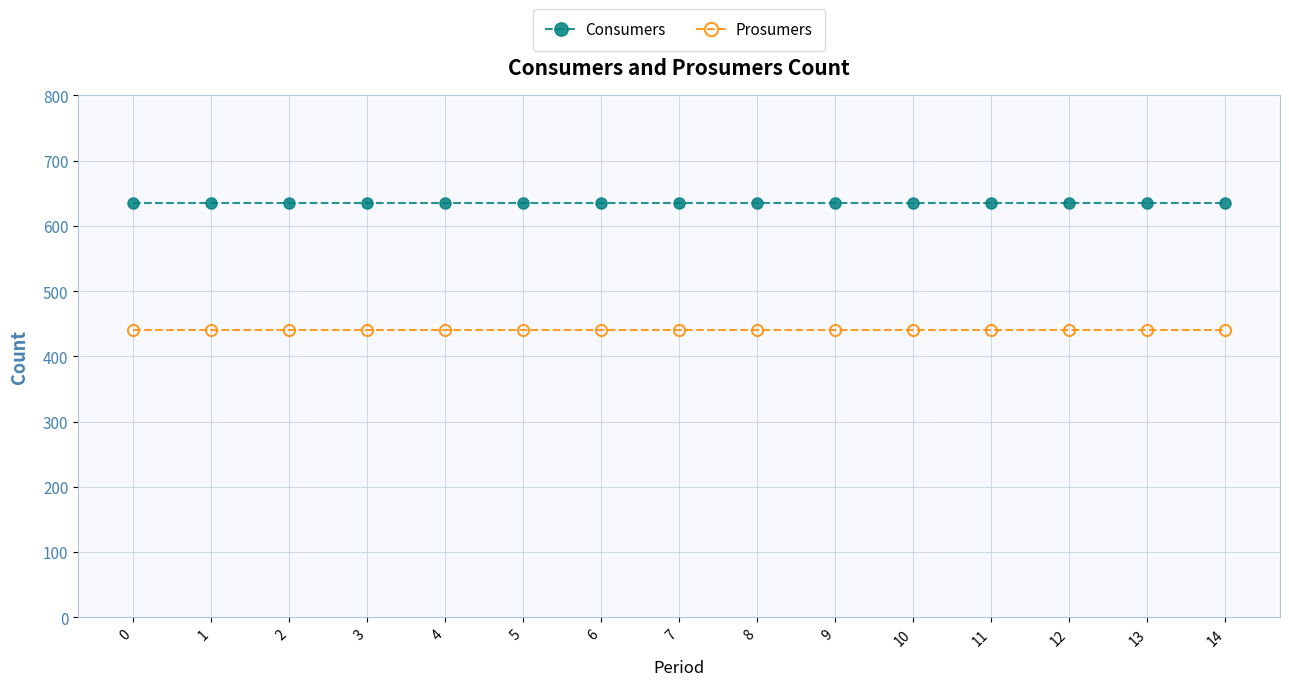

How many lines are shown in the chart?

2